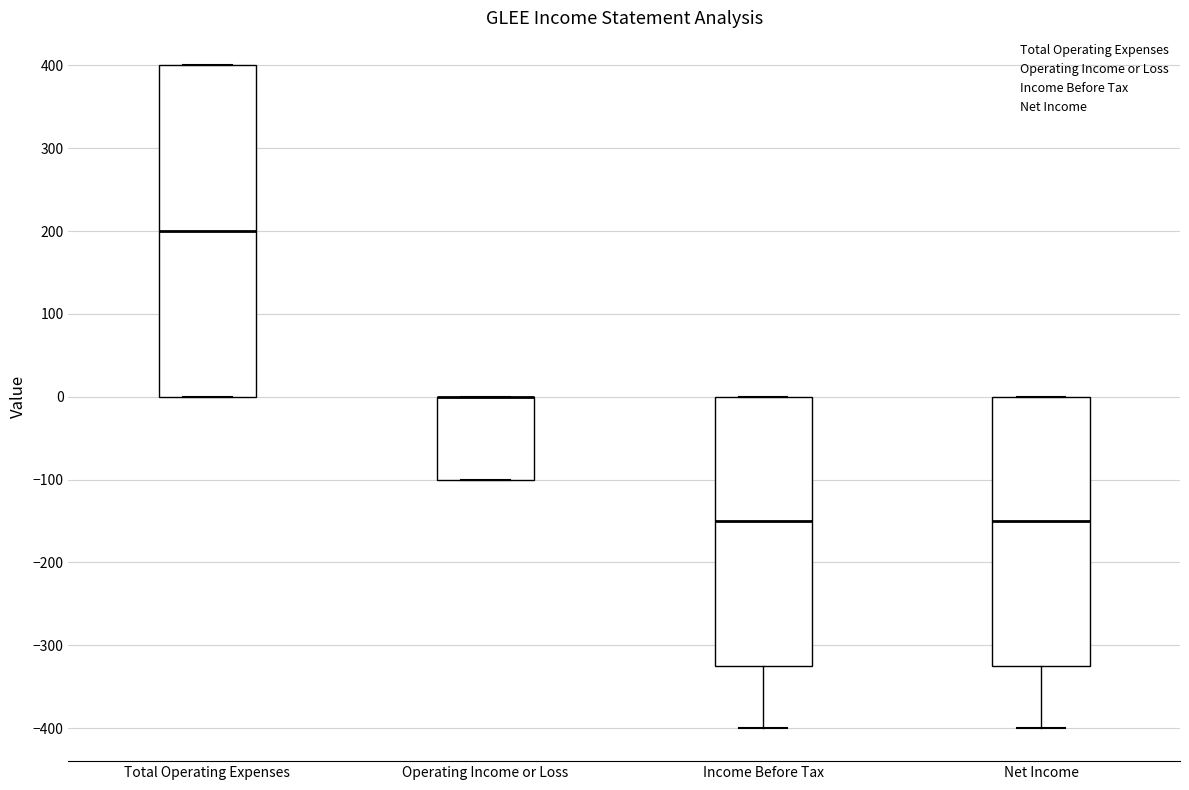

Reading left to right, transcribe this box plot: for each box, give where its median line is, the range the box spans, and where its two whiskers end, as read against the y-axis. The values are not printed on the chart, so give them approximately, as read against the axis.

Total Operating Expenses: median 200, box 0 to 400, whiskers 0 to 400
Operating Income or Loss: median 0 (drawn on the box's upper edge), box -100 to 0, whiskers -100 to 0
Income Before Tax: median -150, box -320 to 0, whiskers -400 to 0
Net Income: median -150, box -320 to 0, whiskers -400 to 0